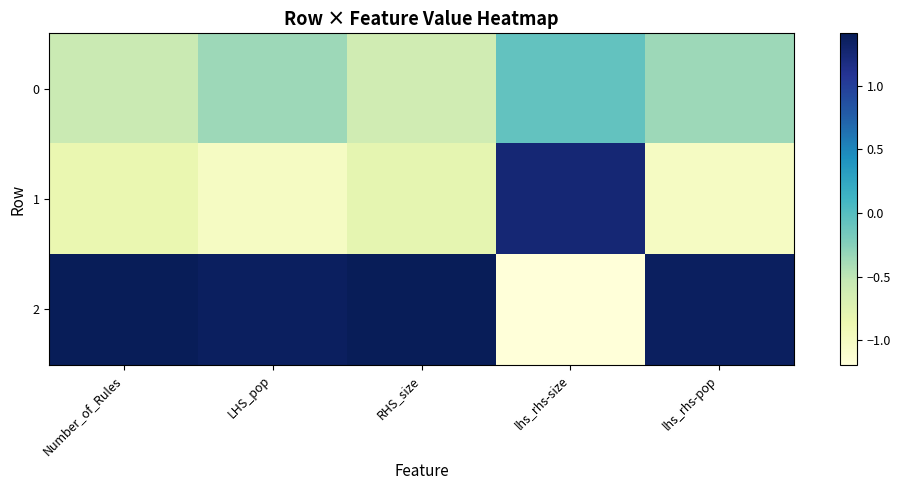

Between lhs_rhs-size and Number_of_Rules, which is larger?

lhs_rhs-size